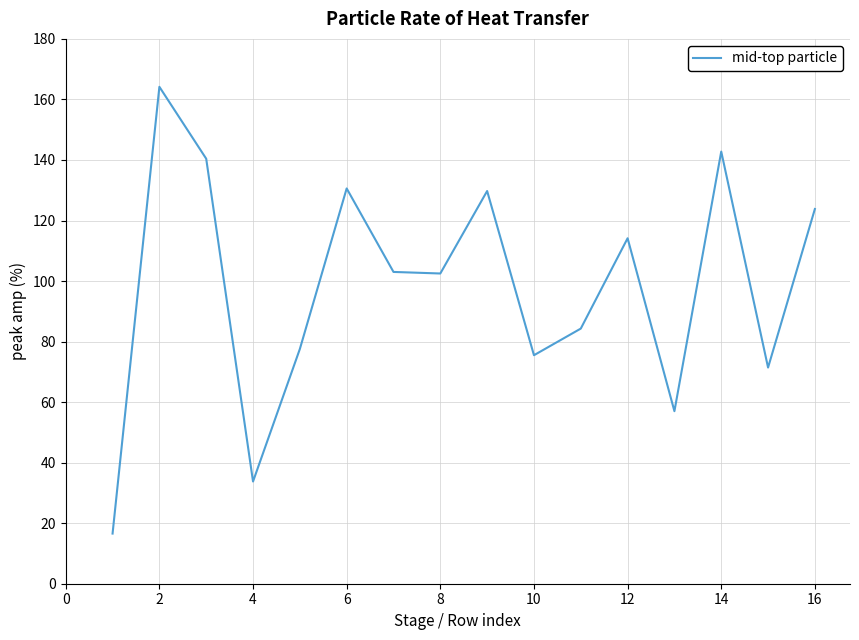

What is the maximum value shown in the chart?

164.2